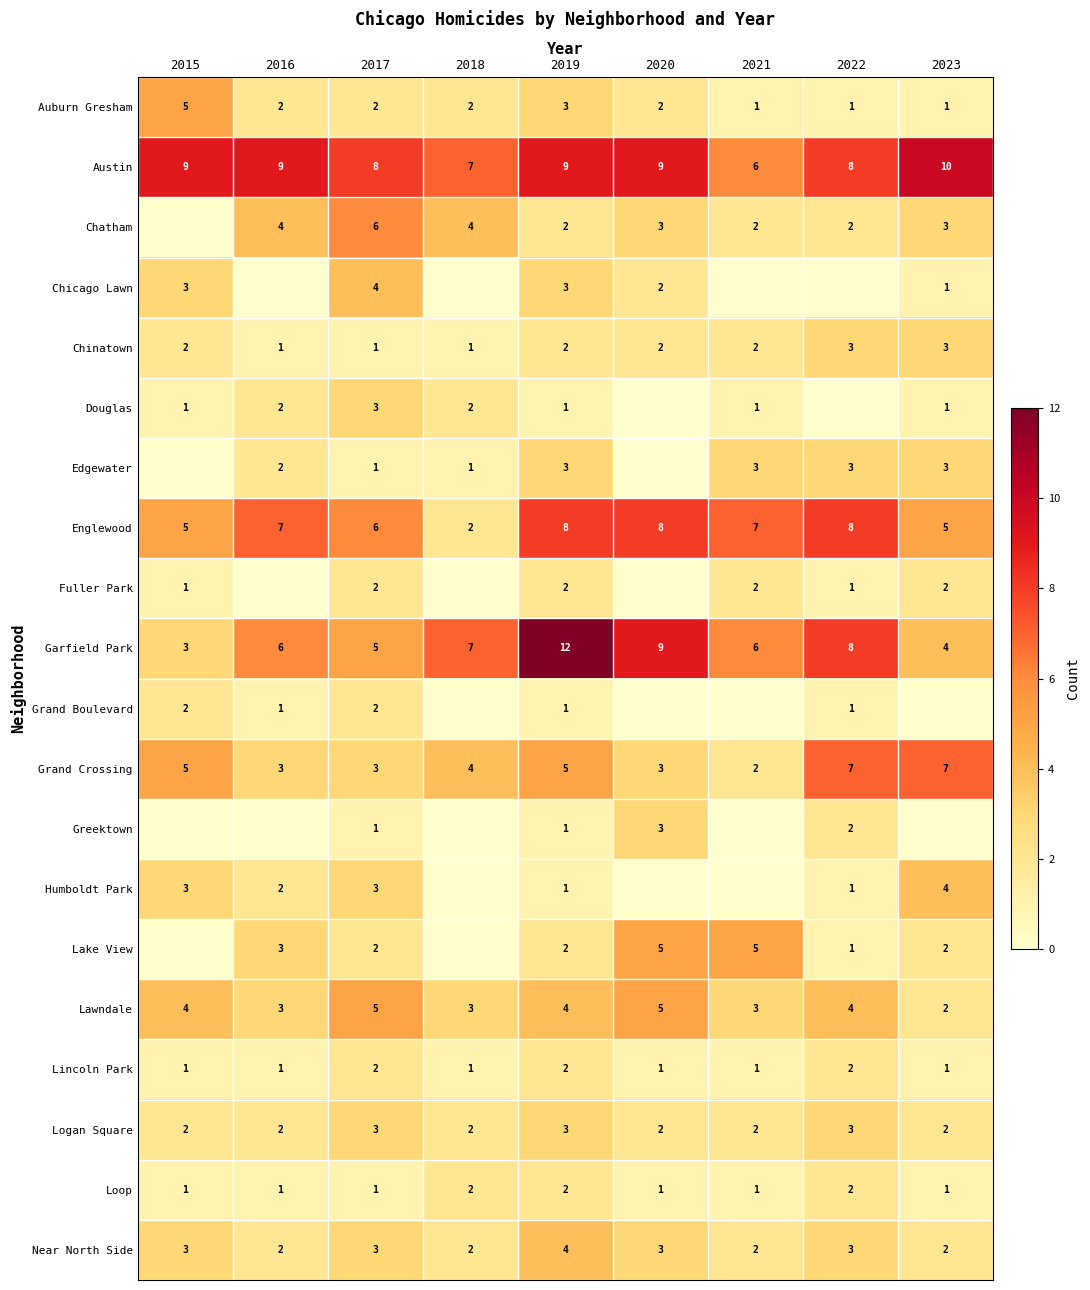

Rank the series by their maximum value, from highest to lowest.

Garfield Park, Austin, Englewood, Grand Crossing, Chatham, Auburn Gresham, Lake View, Lawndale, Chicago Lawn, Humboldt Park, Near North Side, Chinatown, Douglas, Edgewater, Greektown, Logan Square, Fuller Park, Grand Boulevard, Lincoln Park, Loop